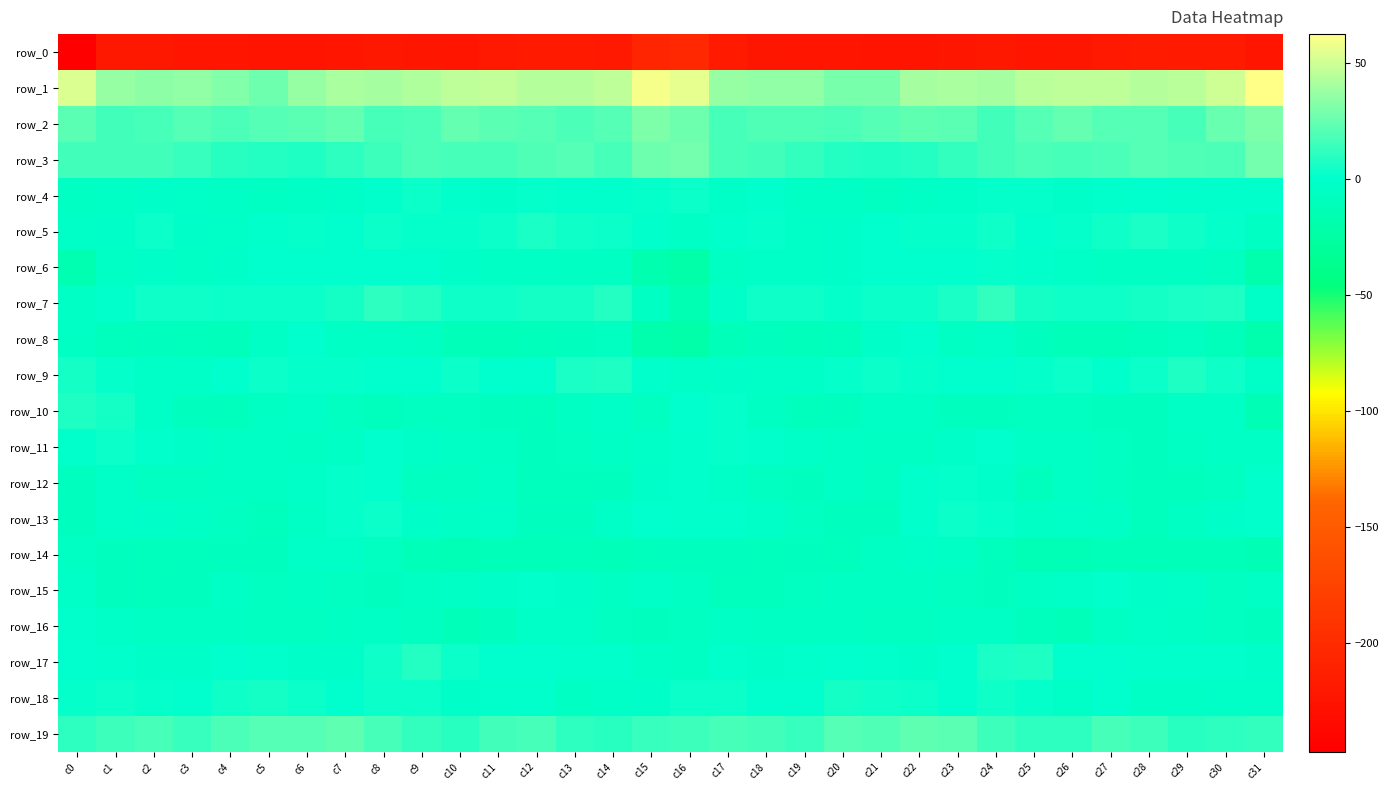

What is the lowest value of the row_14 series?

-14.6